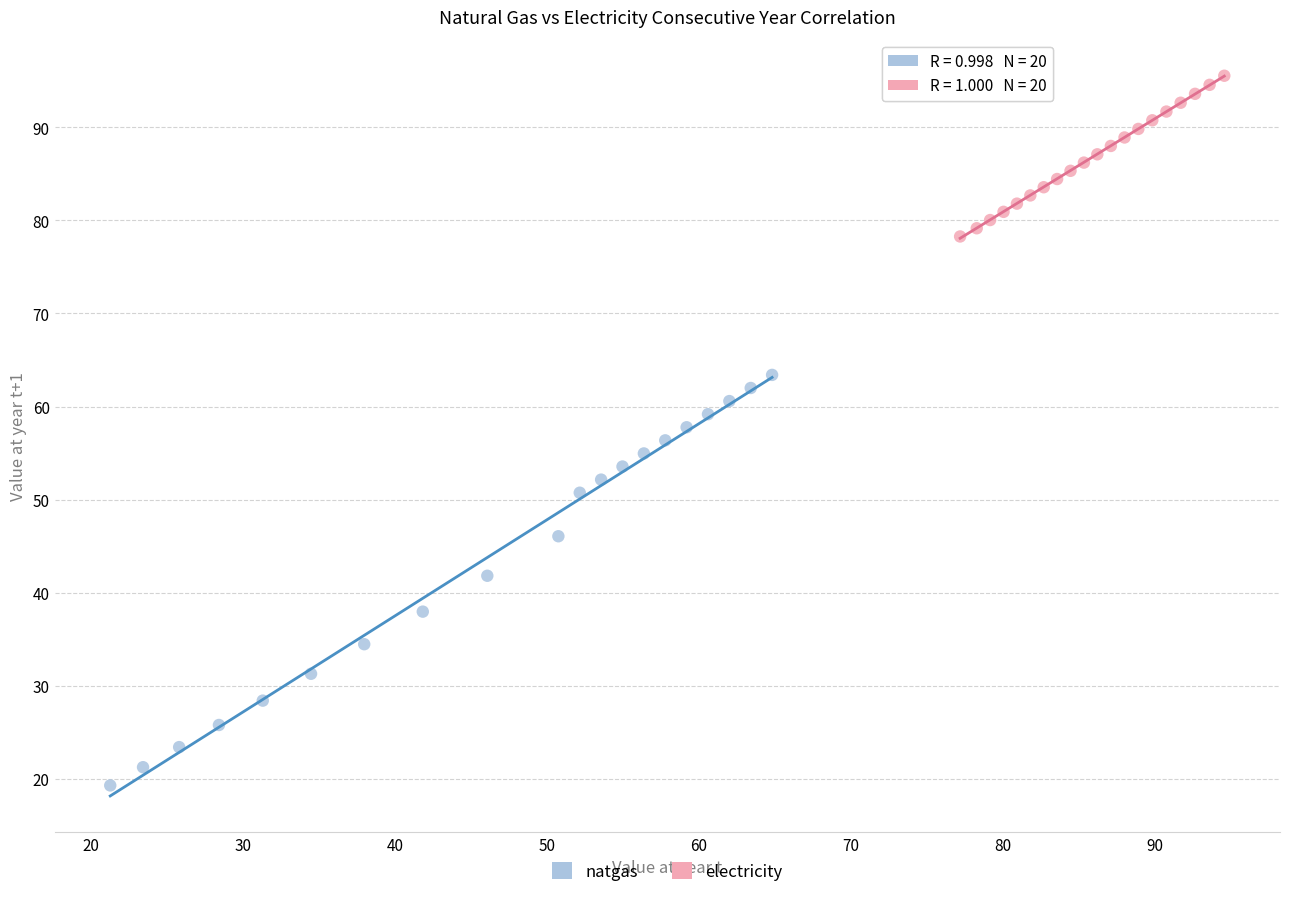

Which series has the widest spread of Y values?

natgas